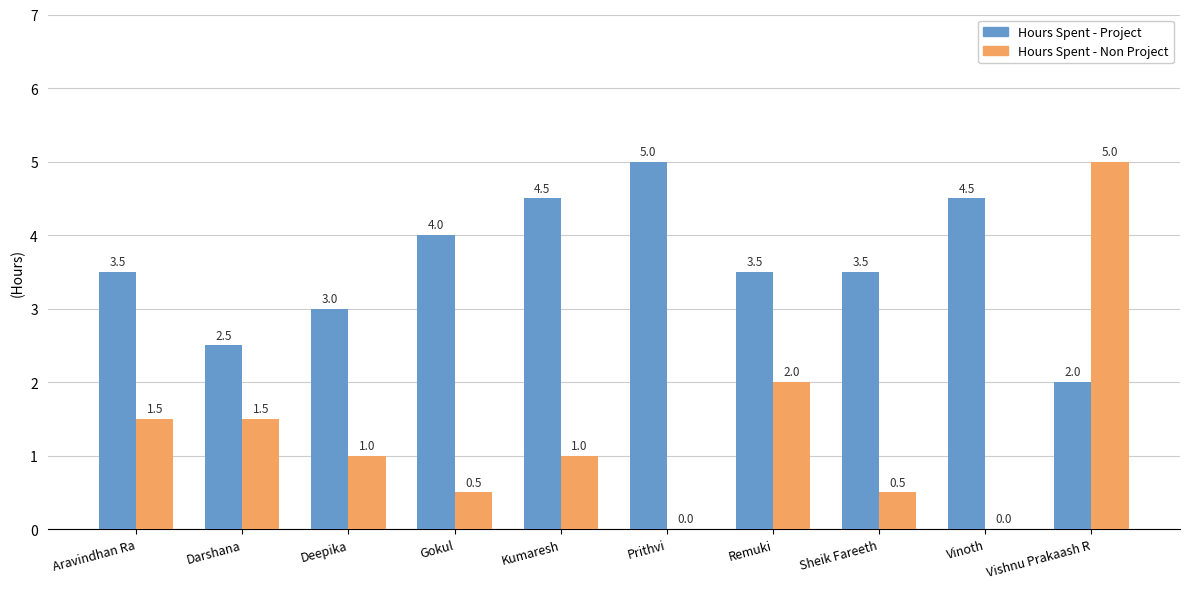

Which series has the largest total across all categories?

Hours Spent - Project